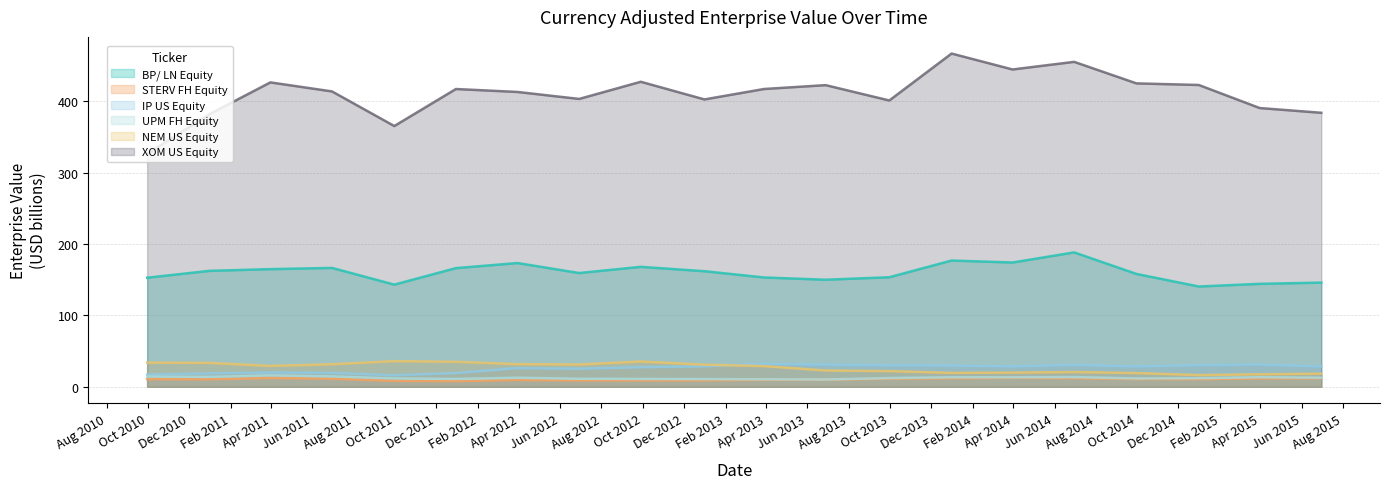

What are all the series names shown in the legend?

BP/ LN Equity, STERV FH Equity, IP US Equity, UPM FH Equity, NEM US Equity, XOM US Equity